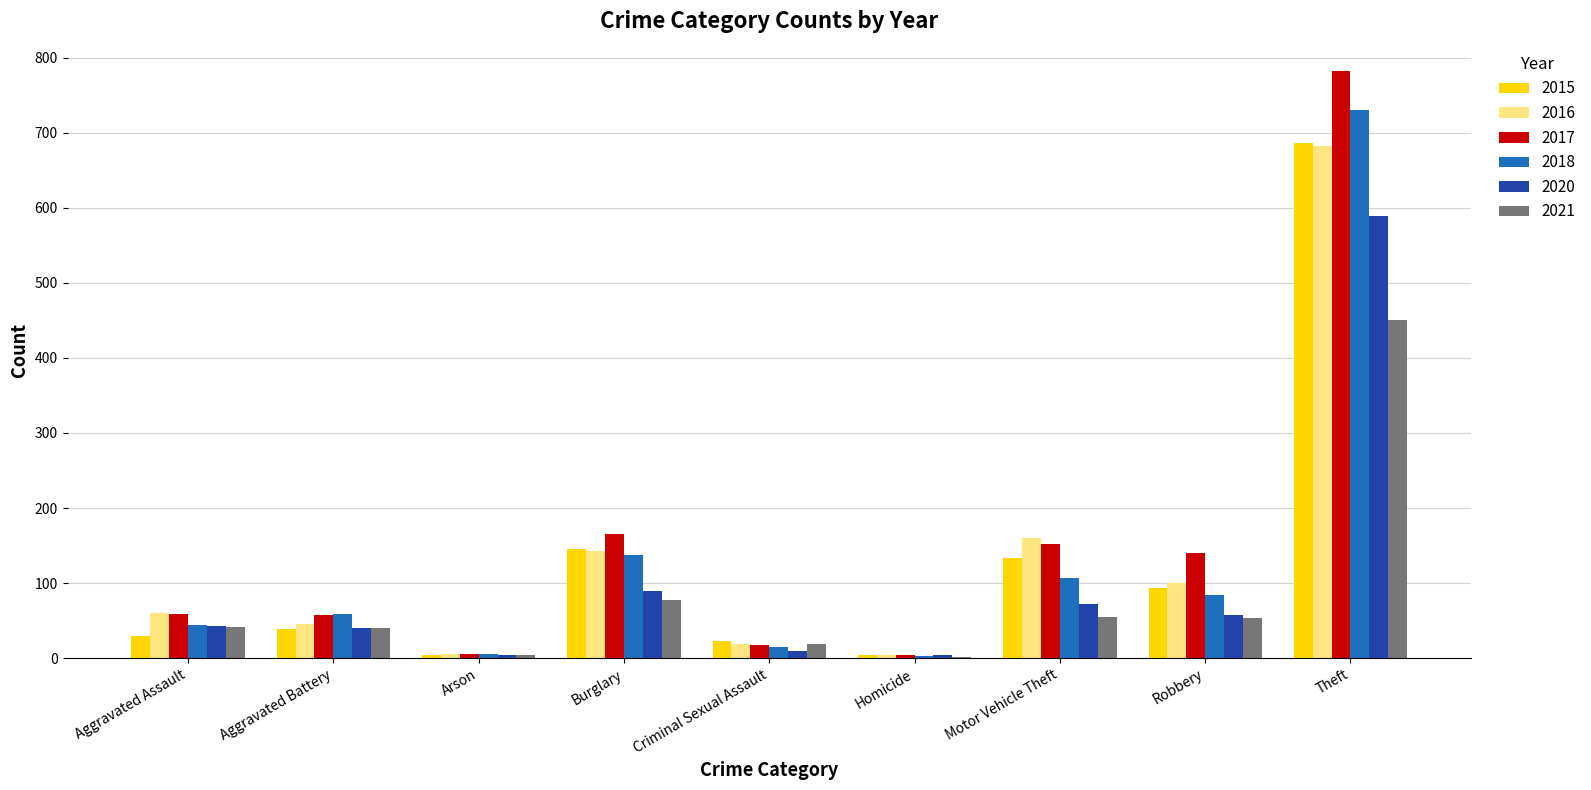

What is the maximum value for 2016?

682